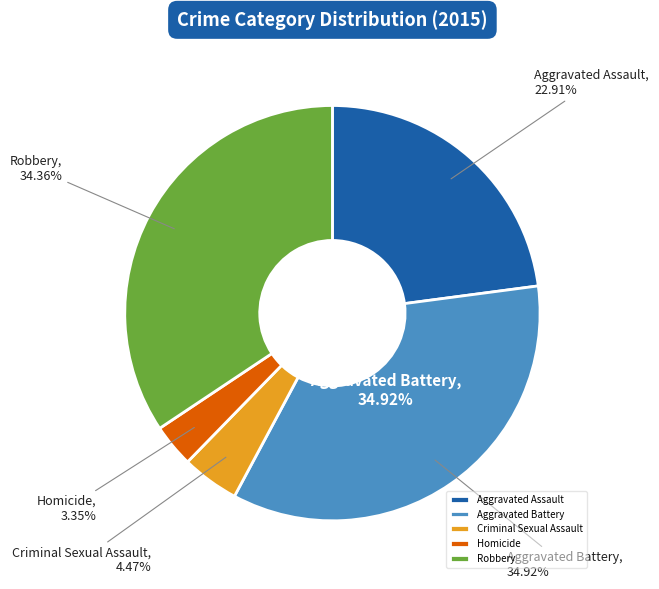

Do Aggravated Assault and Aggravated Battery together represent more than half of the pie?

Yes